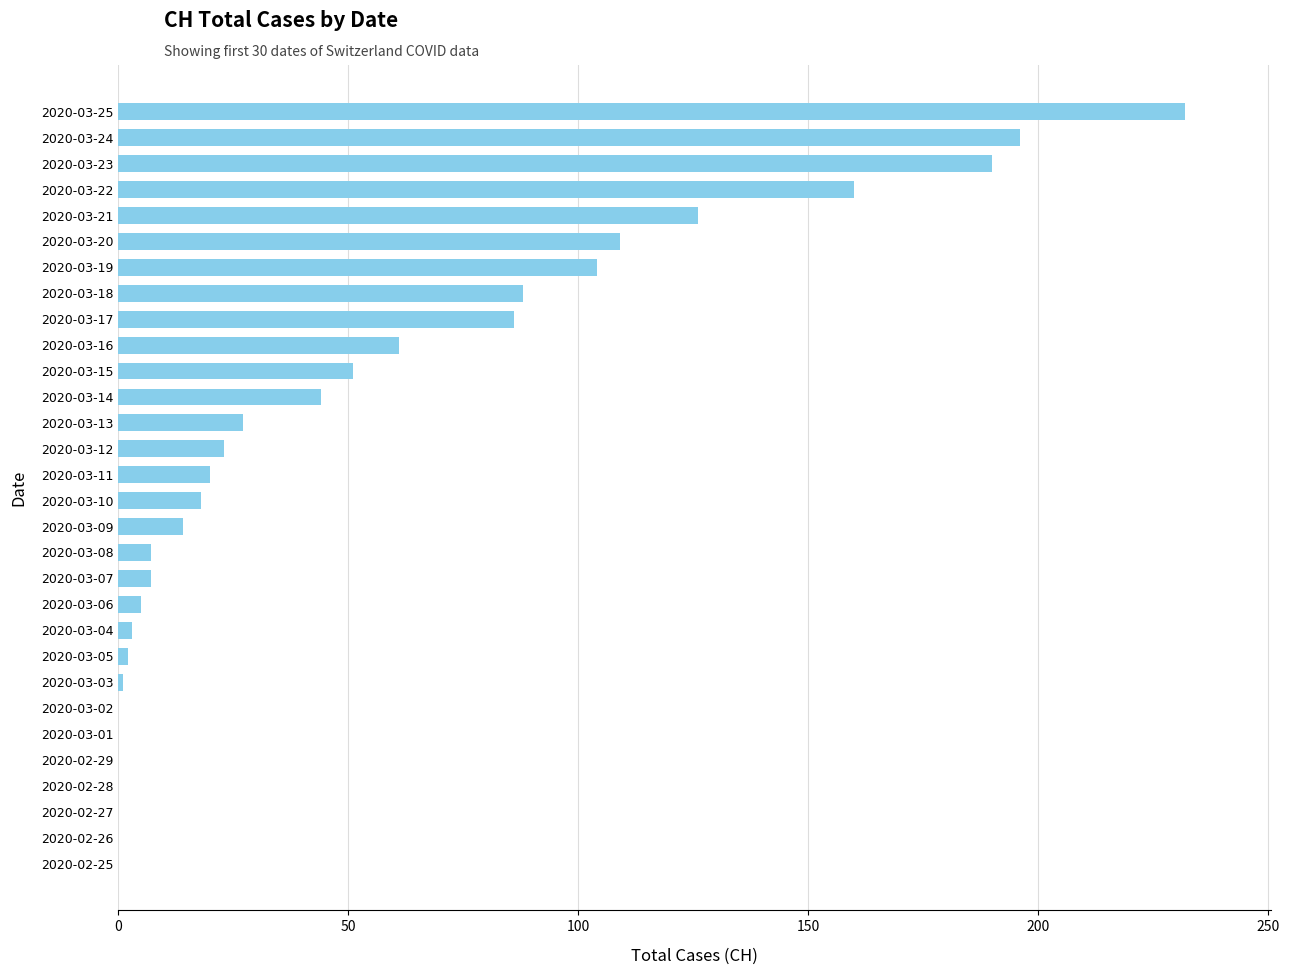

What is the change in value from 2020-03-07 to 2020-03-09?

+7